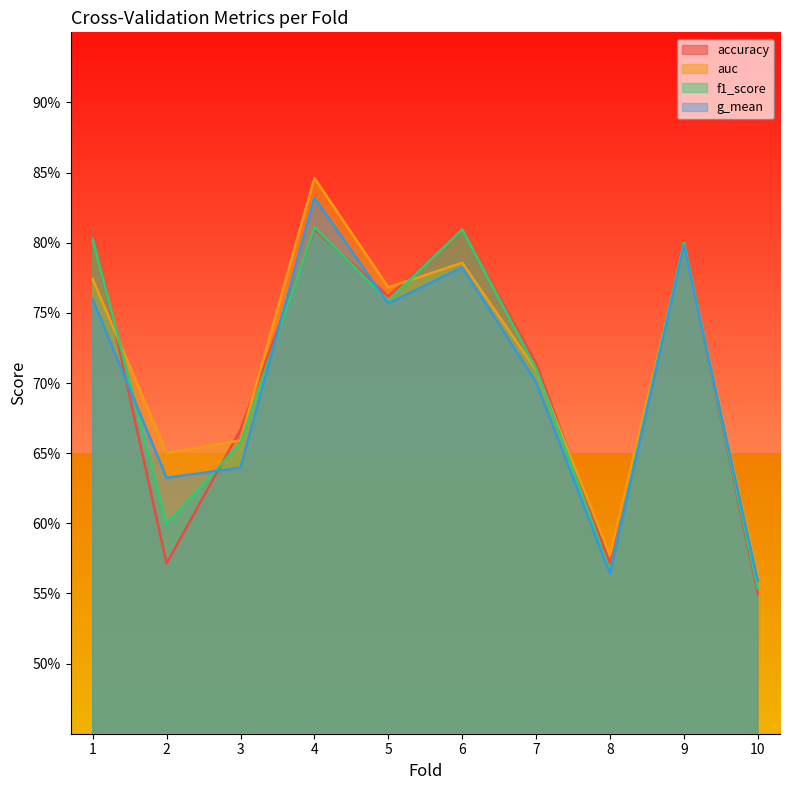

Reading right to left, list all the values displayed in this chart.

accuracy: 10=0.6	9=0.8	8=0.6	7=0.7	6=0.8	5=0.8	4=0.8	3=0.7	2=0.6	1=0.8
auc: 10=0.6	9=0.8	8=0.6	7=0.7	6=0.8	5=0.8	4=0.8	3=0.7	2=0.7	1=0.8
f1_score: 10=0.6	9=0.8	8=0.6	7=0.7	6=0.8	5=0.8	4=0.8	3=0.7	2=0.6	1=0.8
g_mean: 10=0.6	9=0.8	8=0.6	7=0.7	6=0.8	5=0.8	4=0.8	3=0.6	2=0.6	1=0.8